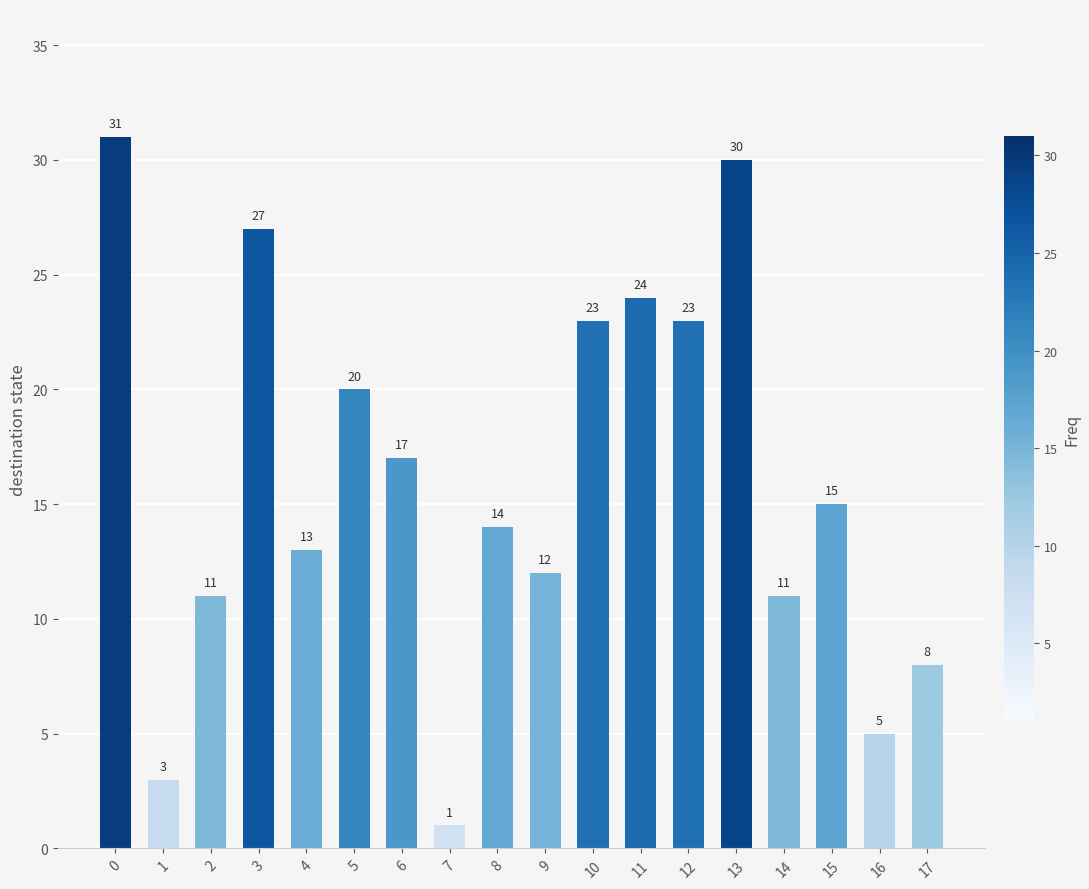

Is it true that the value at 6 is 9?

False